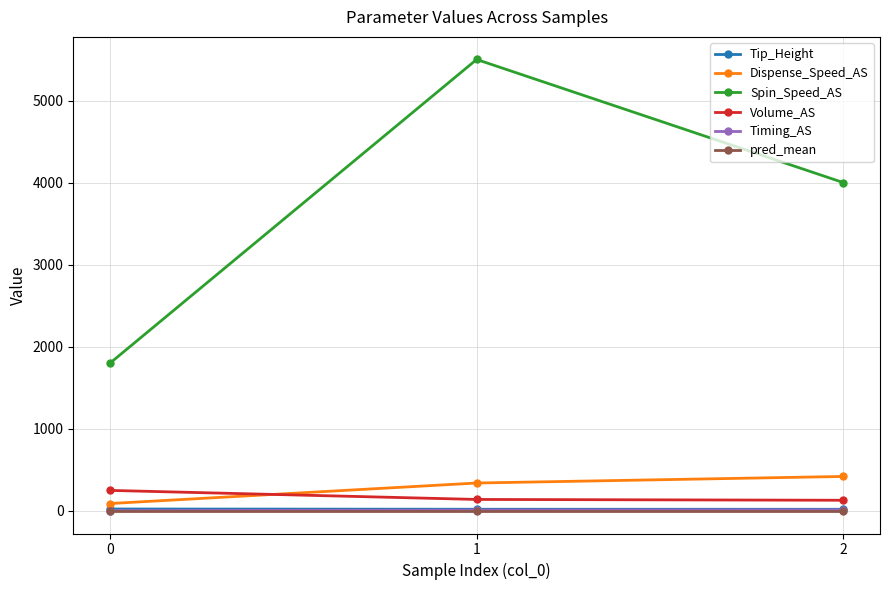

The value of Spin_Speed_AS at 2 is 4000.0. True or false?

True